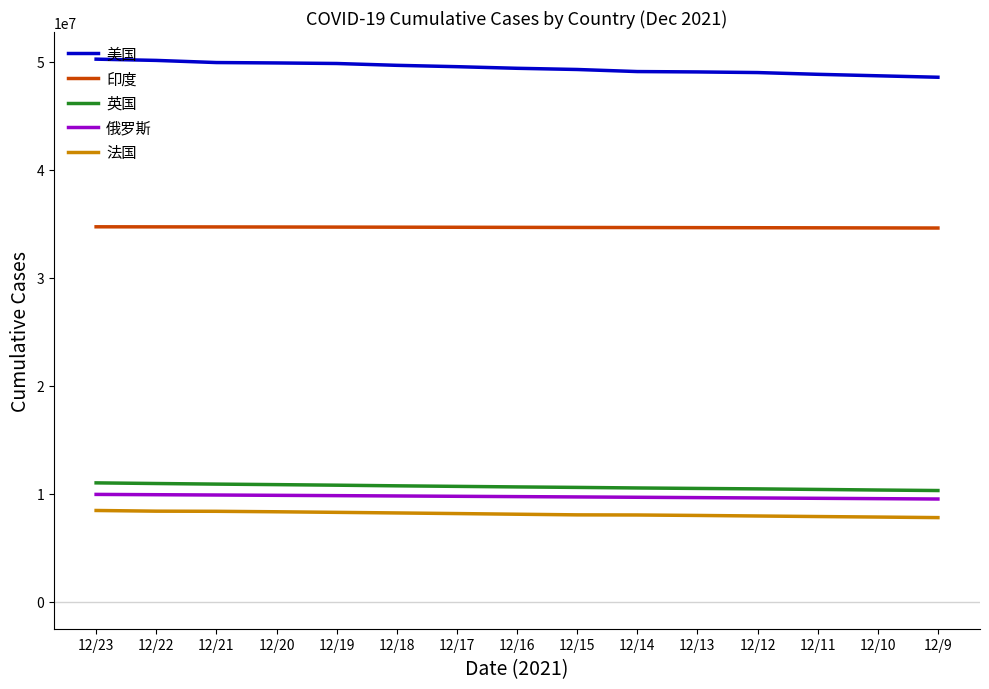

The value of 俄罗斯 at 12/15 is 9692411. True or false?

True